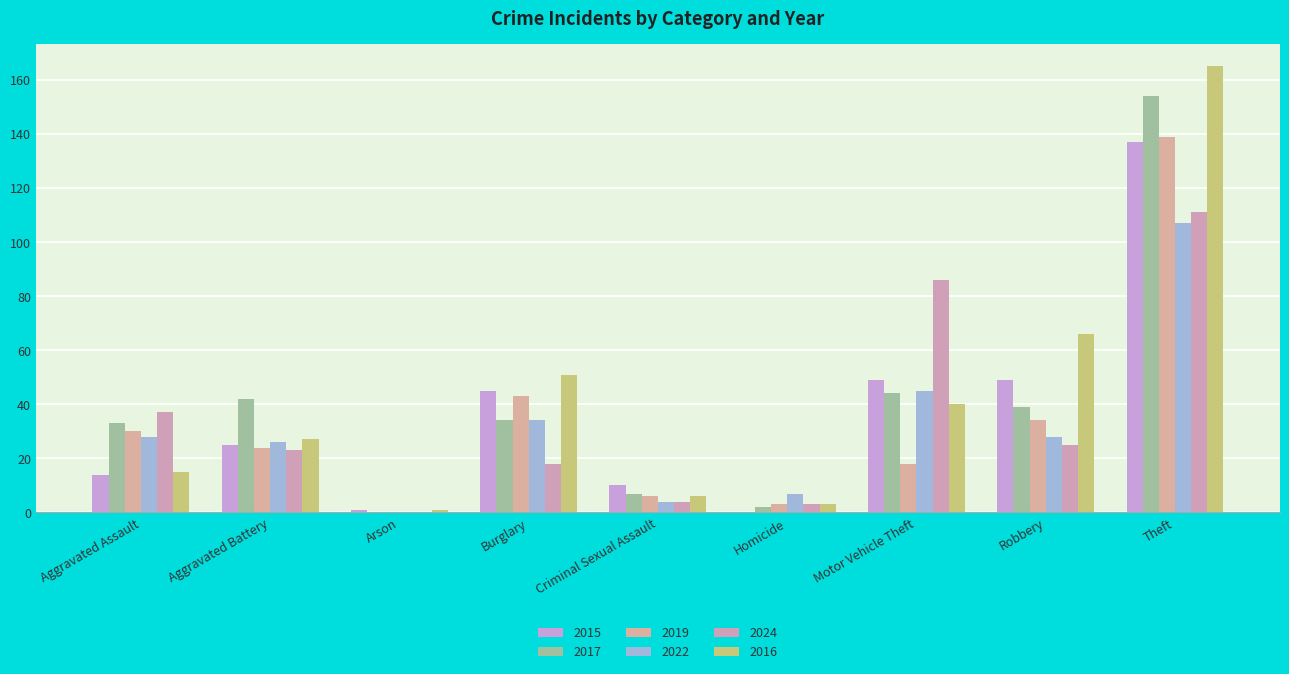

Rank the categories by 2019 value from lowest to highest.

Arson, Homicide, Criminal Sexual Assault, Motor Vehicle Theft, Aggravated Battery, Aggravated Assault, Robbery, Burglary, Theft